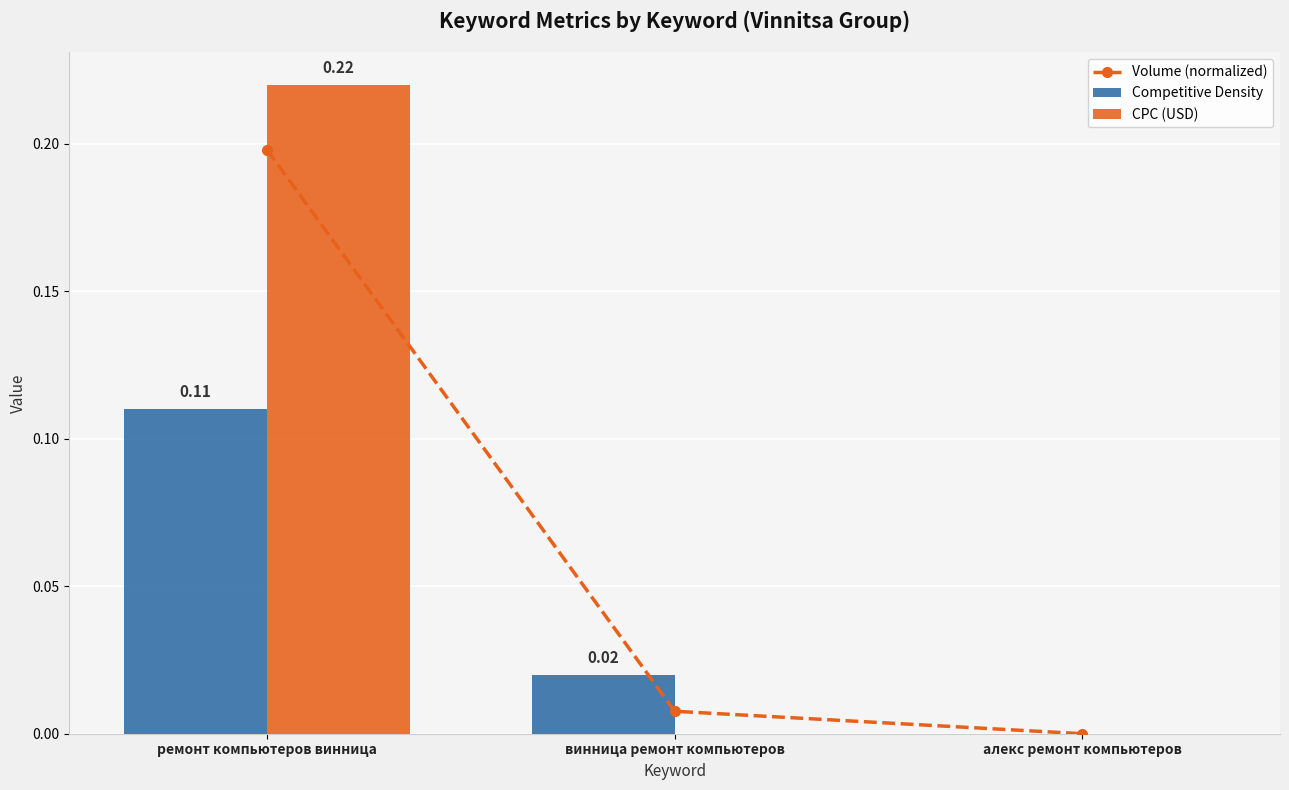

The CPC (USD) series shows -0.1 at винница ремонт компьютеров. True or false?

False